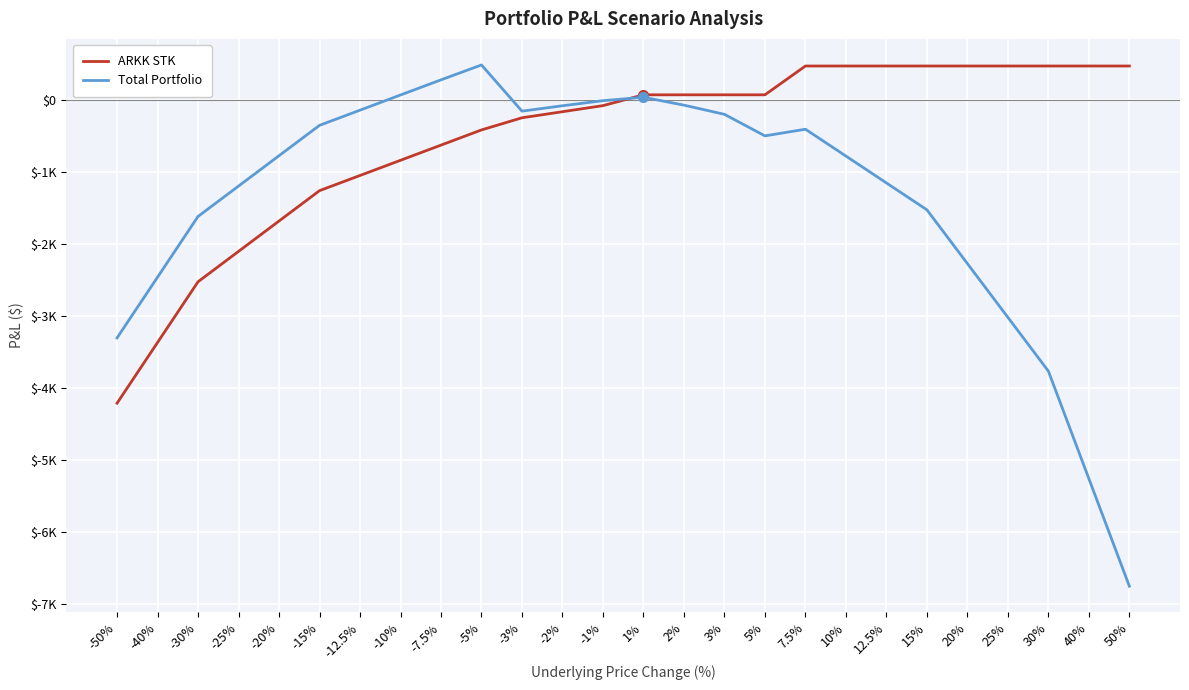

Which series has the largest total across all categories?

ARKK STK